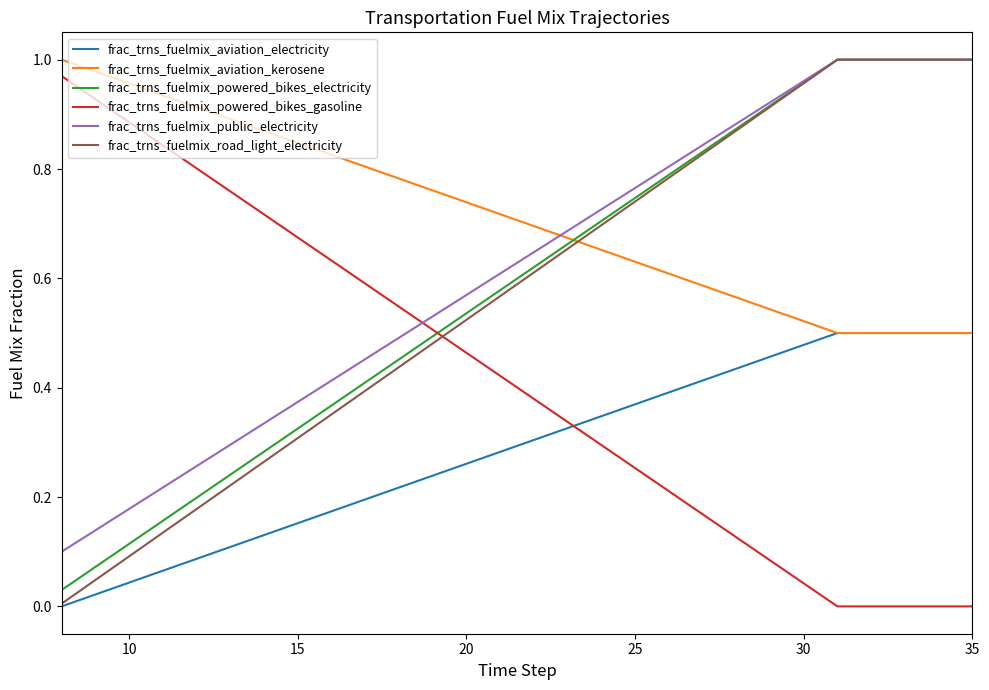

True or false: frac_trns_fuelmix_aviation_electricity and frac_trns_fuelmix_powered_bikes_electricity intersect in this chart.

False